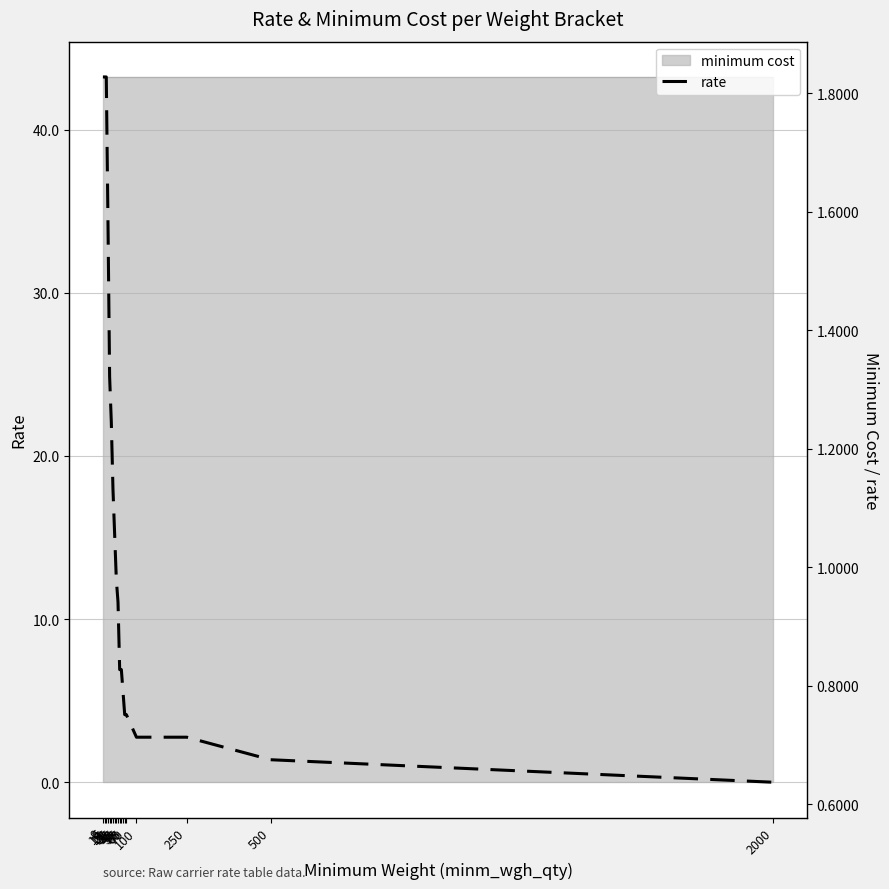

Does the chart display data point markers on the line(s)?

No